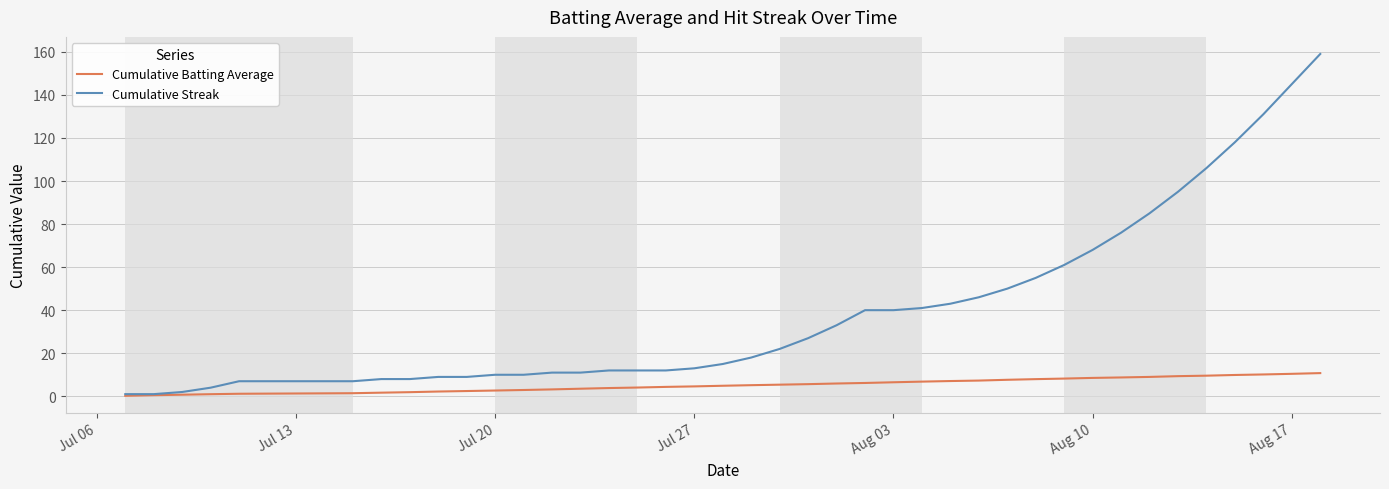

Rank the series by their average value, from lowest to highest.

Cumulative Batting Average, Cumulative Streak